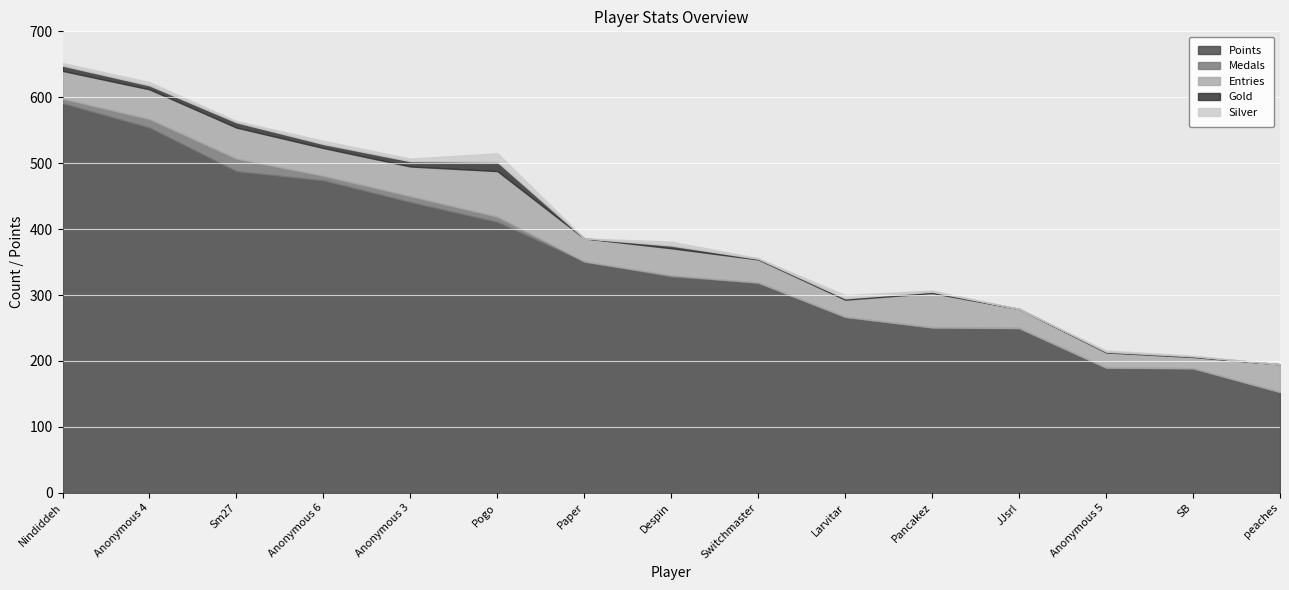

Does the chart display data point markers on the line(s)?

No